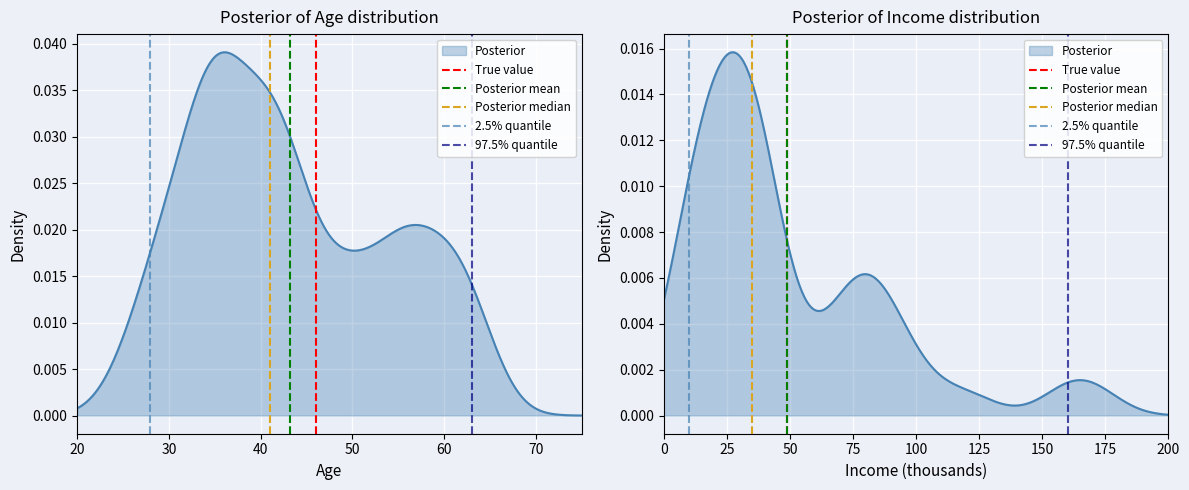

The Posterior mean series shows 1 at 30. True or false?

False